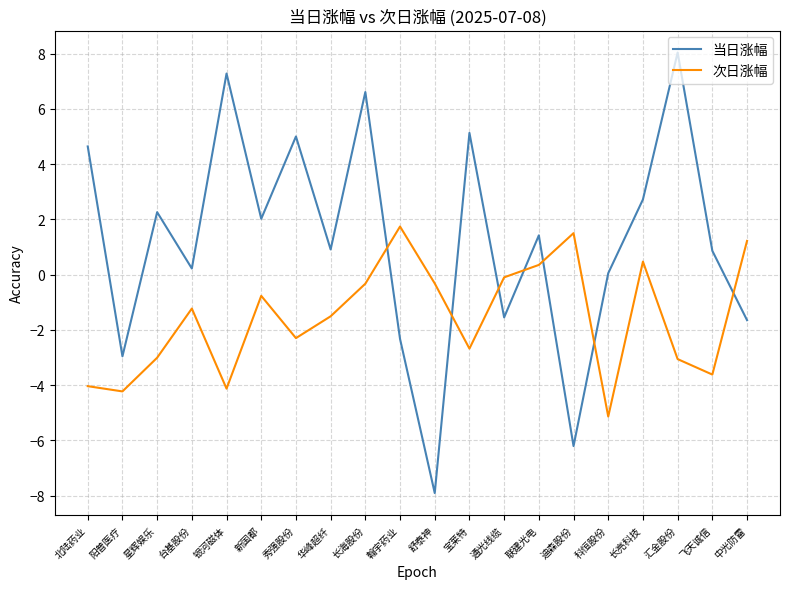

What is the difference between the highest and lowest values at 汇金股份?

11.1